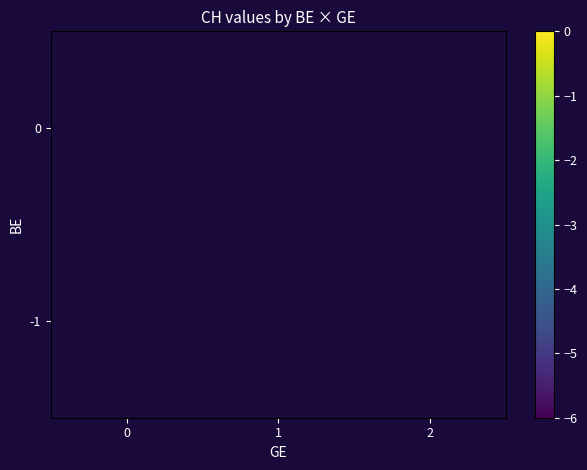

Is the value of row_0 at 1 greater than the value of row_1 at 0?

No